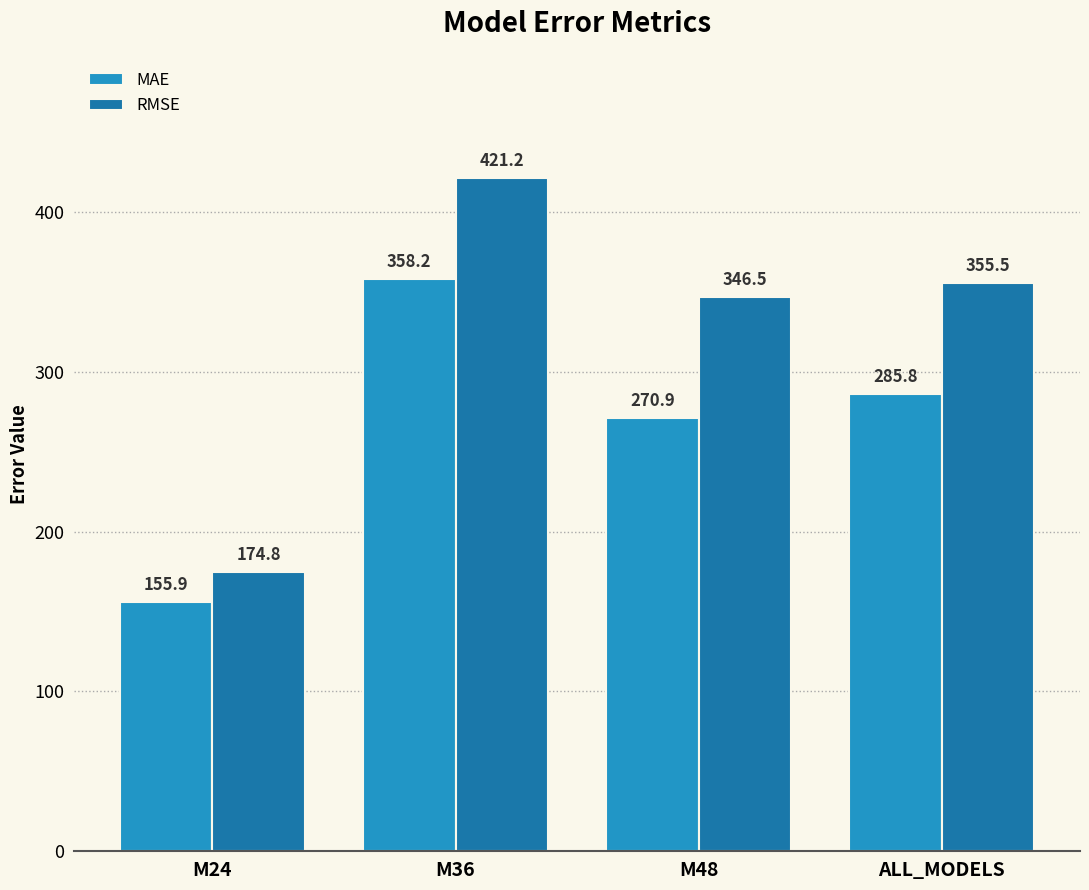

What is the spread (max minus min) of values at ALL_MODELS?

69.6